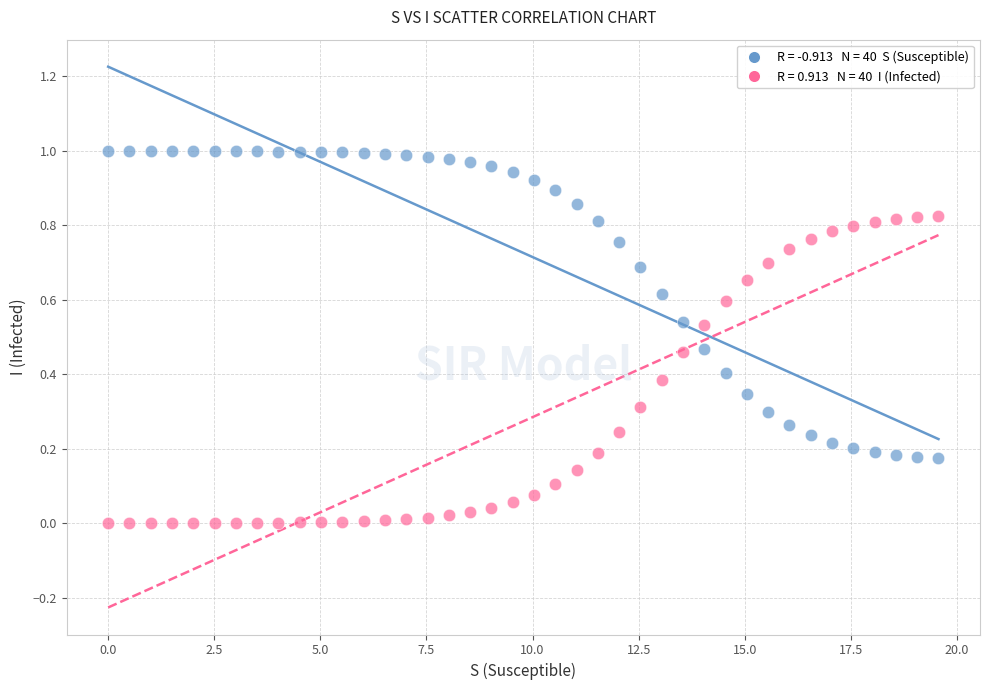

Across all data points, what is the range of X values (max minus min)?

19.6